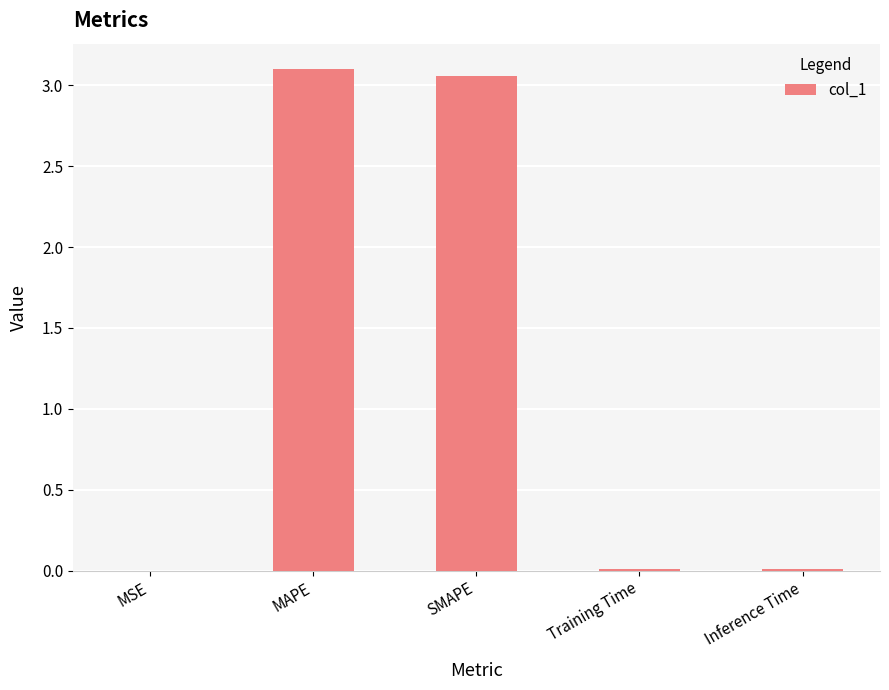

What is the ratio of the value at MAPE to the value at SMAPE?

1.0